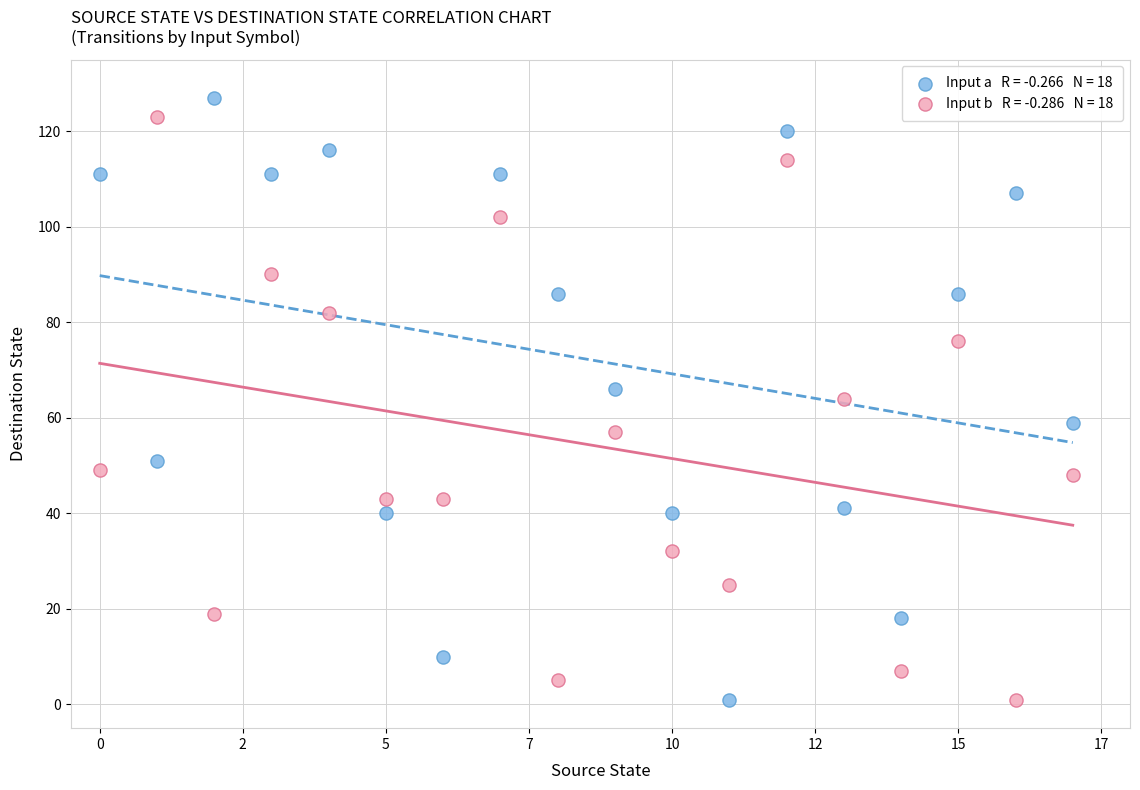

Across all data points, what is the range of Y values (max minus min)?

126